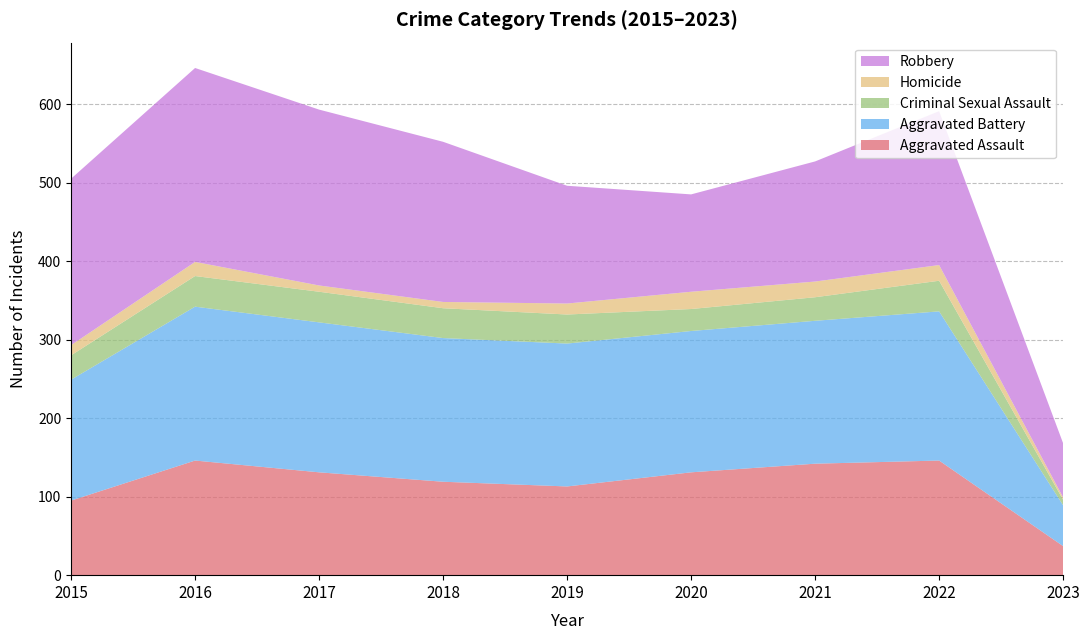

Reading left to right, extract all data points from this chart.

Aggravated Assault: 95	146	131	119	113	131	142	146	37
Aggravated Battery: 154	196	191	183	182	180	182	190	52
Criminal Sexual Assault: 31	39	39	38	37	28	30	39	7
Homicide: 13	18	8	8	14	22	20	20	3
Robbery: 212	247	224	204	150	124	153	196	69